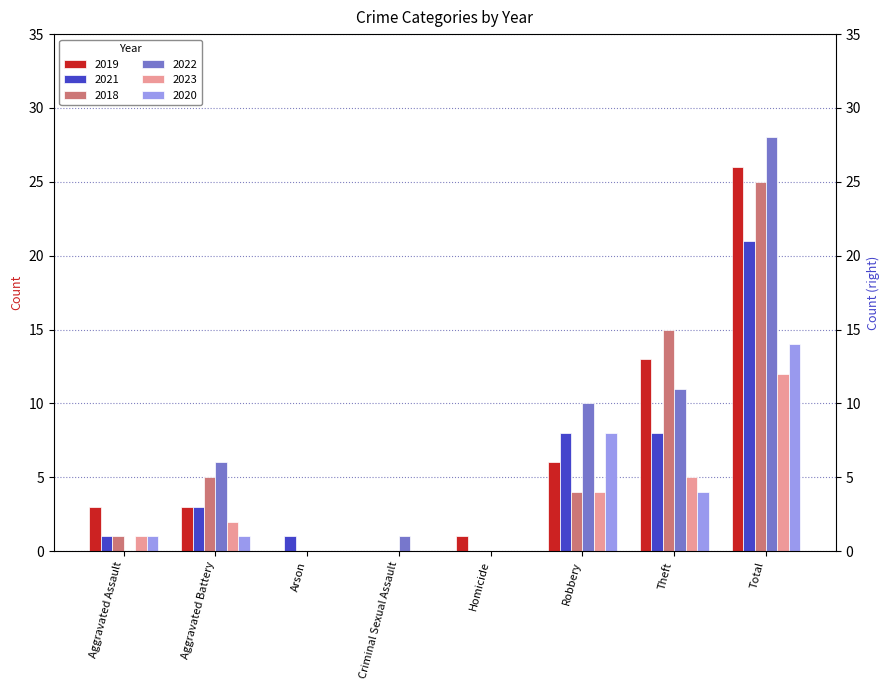

How many values in the 2023 series are below 2?

4